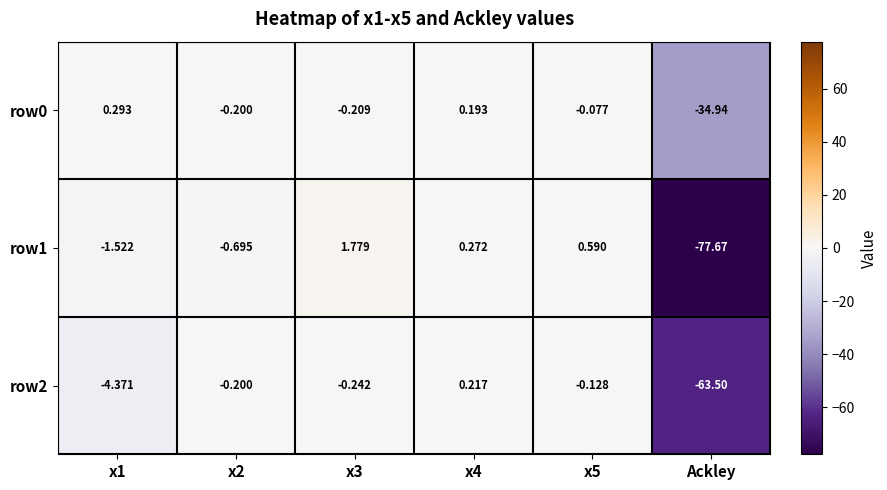

At which label does row0 reach its minimum?

Ackley